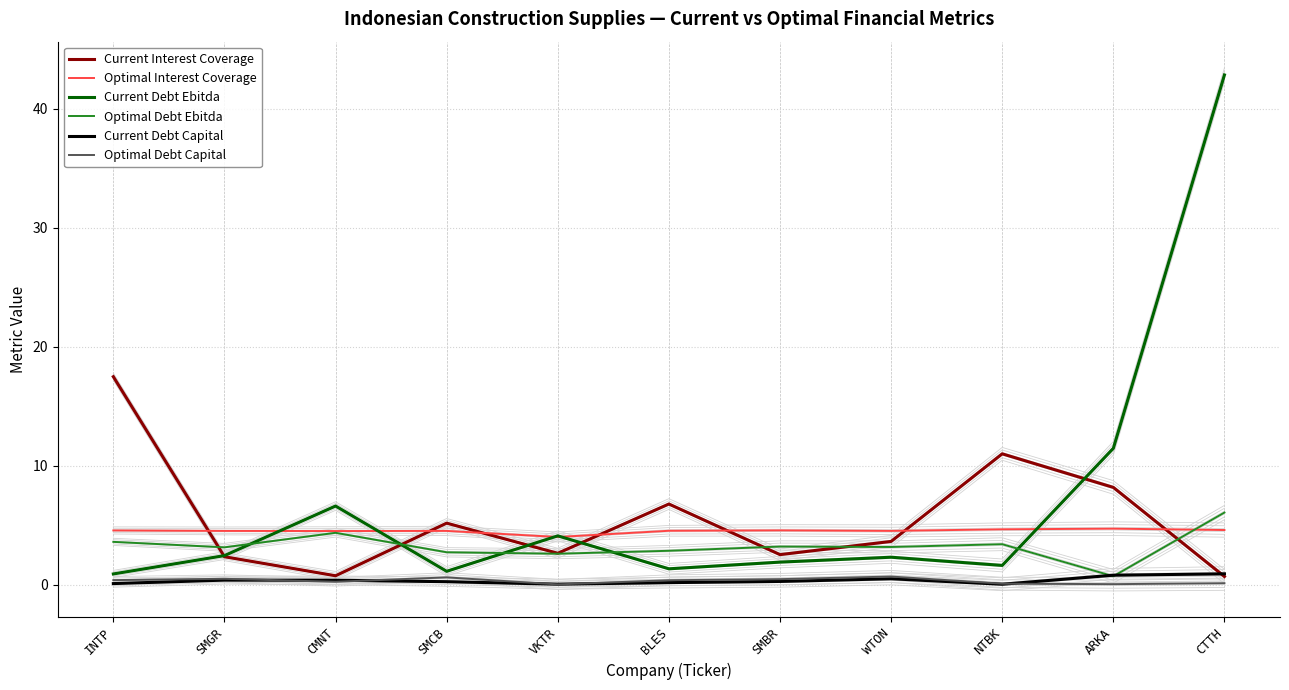

The Current Interest Coverage series shows 0.2 at CMNT. True or false?

False